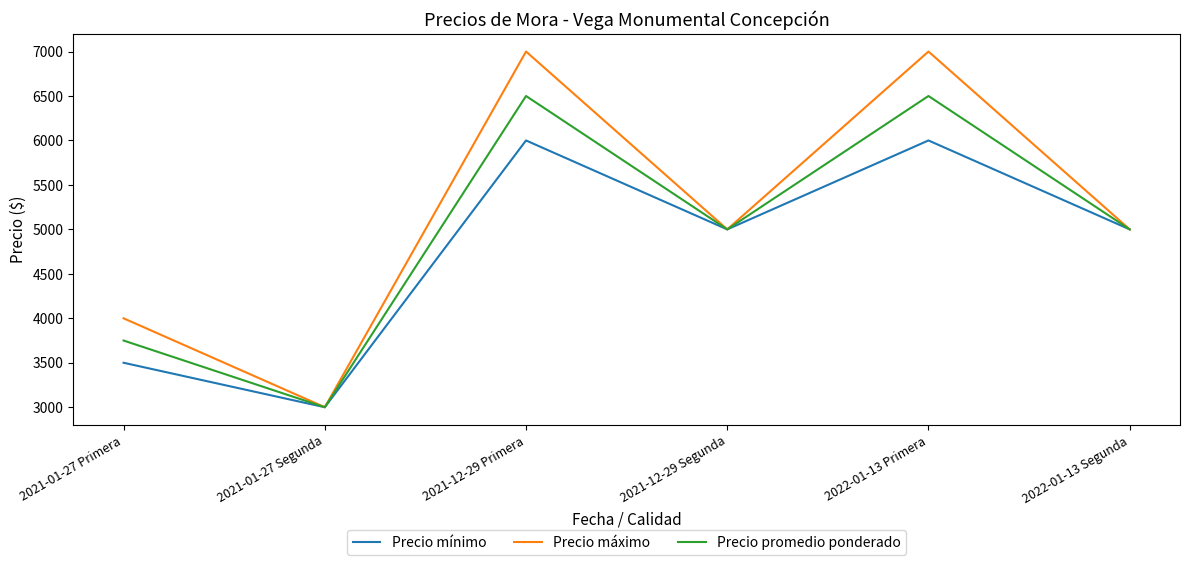

Where does the Precio promedio ponderado series first go above 5000?

2021-12-29 Primera